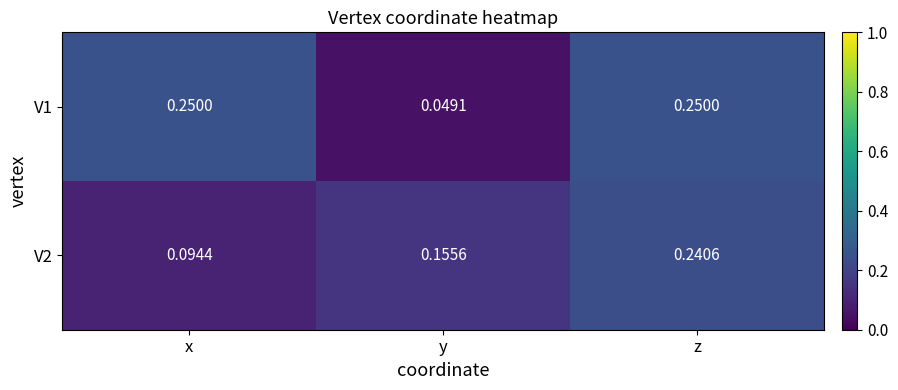

Which category has the lowest value in the V2 series?

x